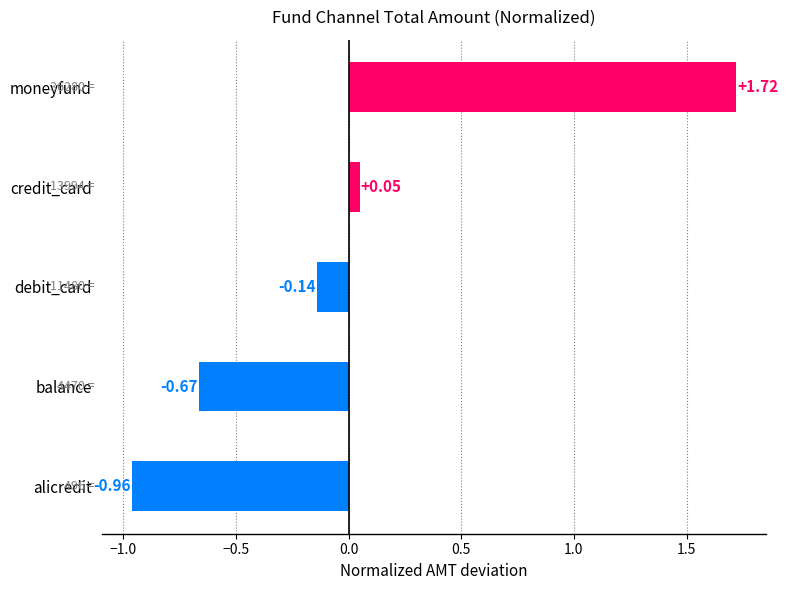

Does the chart contain any negative values?

Yes